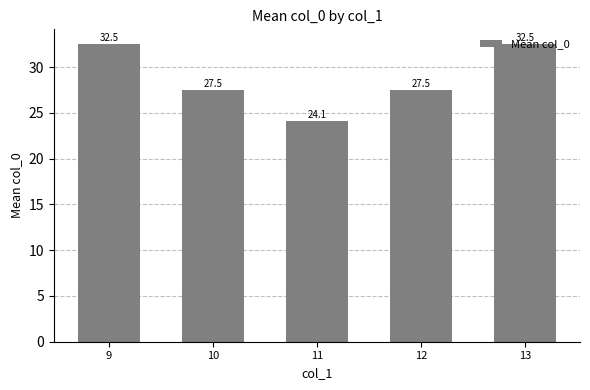

At which category does the chart reach its minimum across all series?

11